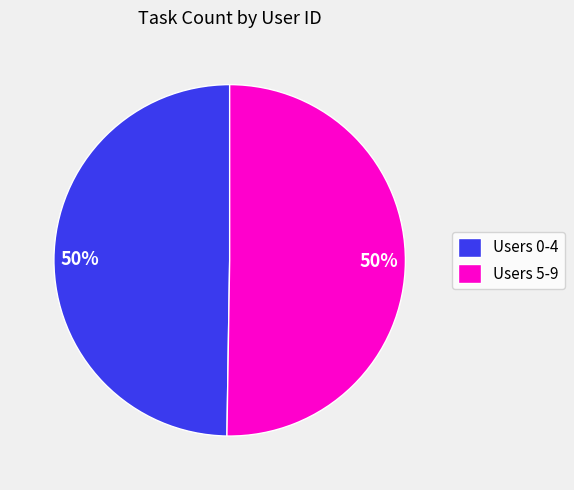

Is the sum of Users 5-9 and Users 0-4 greater than half?

Yes